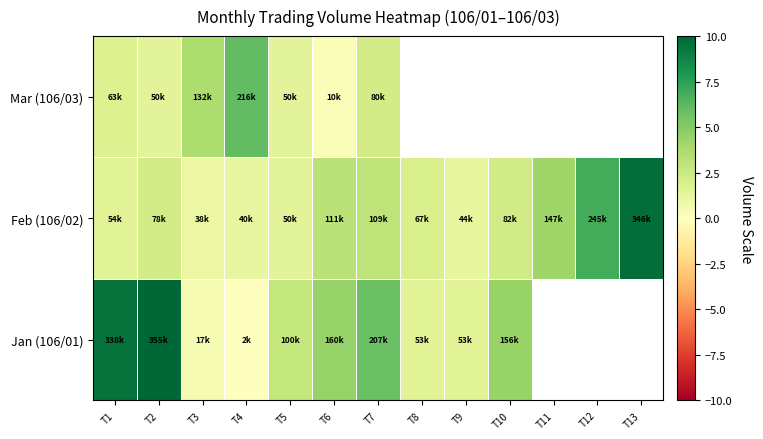

The value of Feb (106/02) at T4 is 0.2. True or false?

False